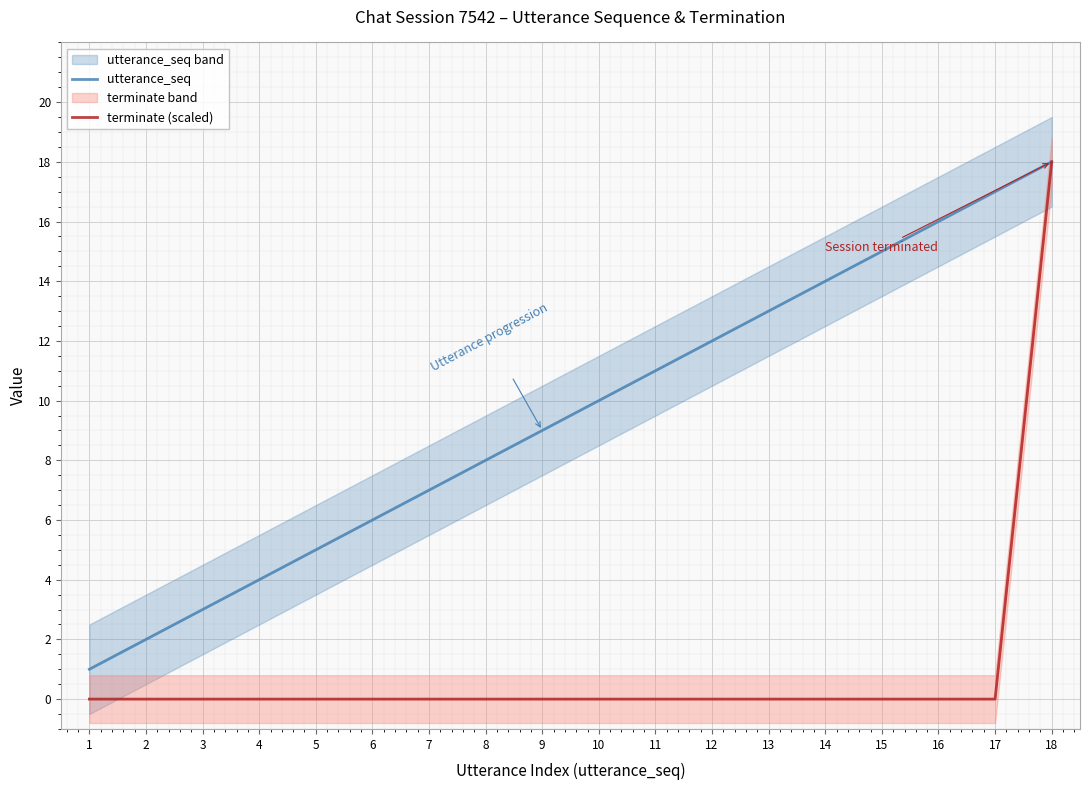

The value of terminate (scaled) at 11 is 10. True or false?

False